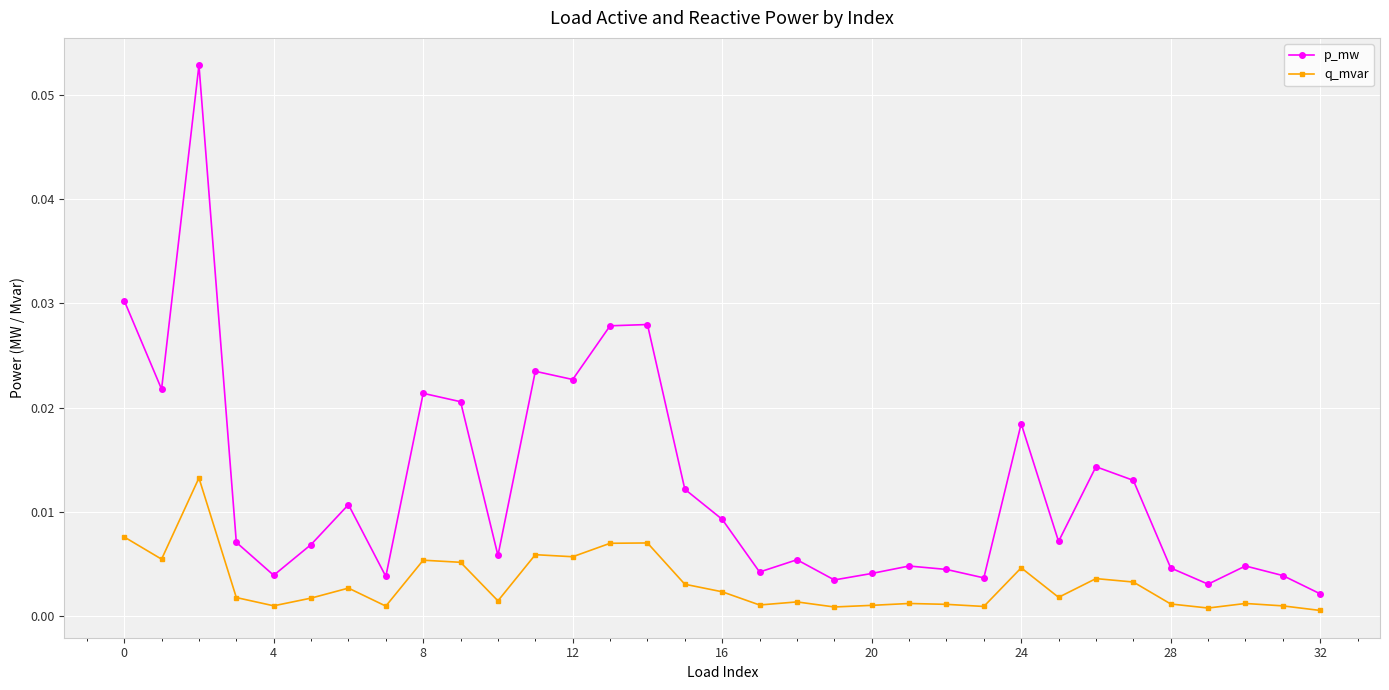

Which series has the largest total across all categories?

p_mw